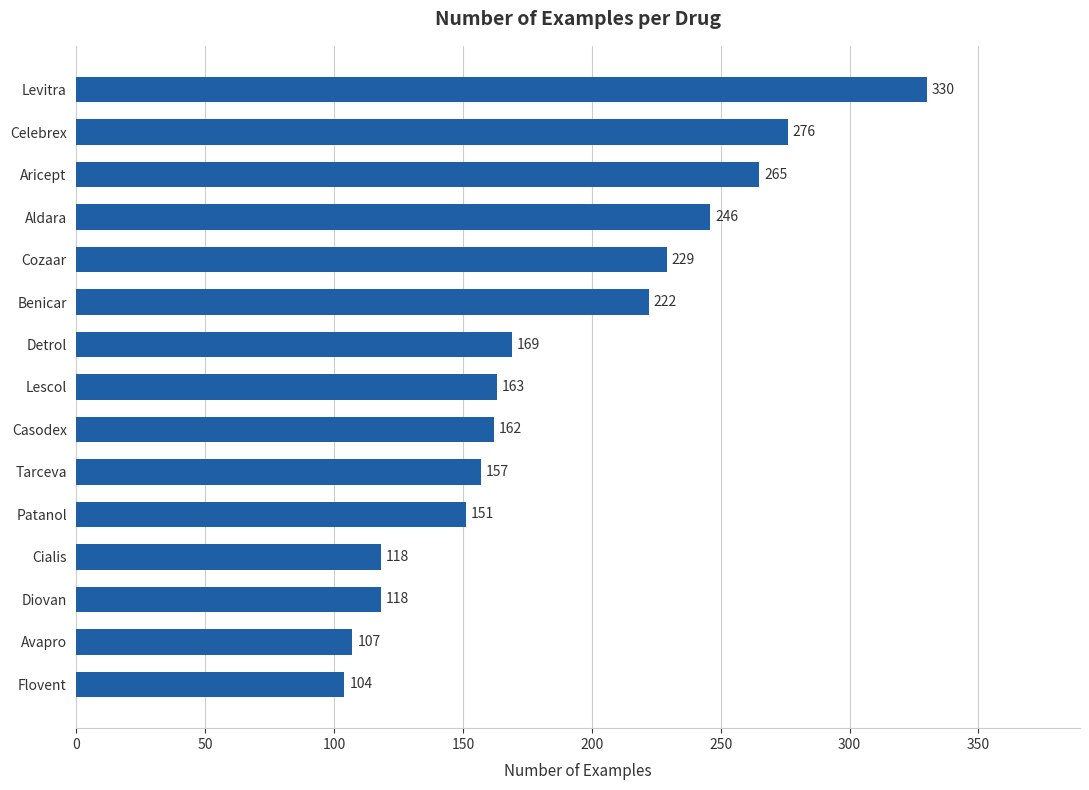

Where is the data nearest to the value 217?

Benicar